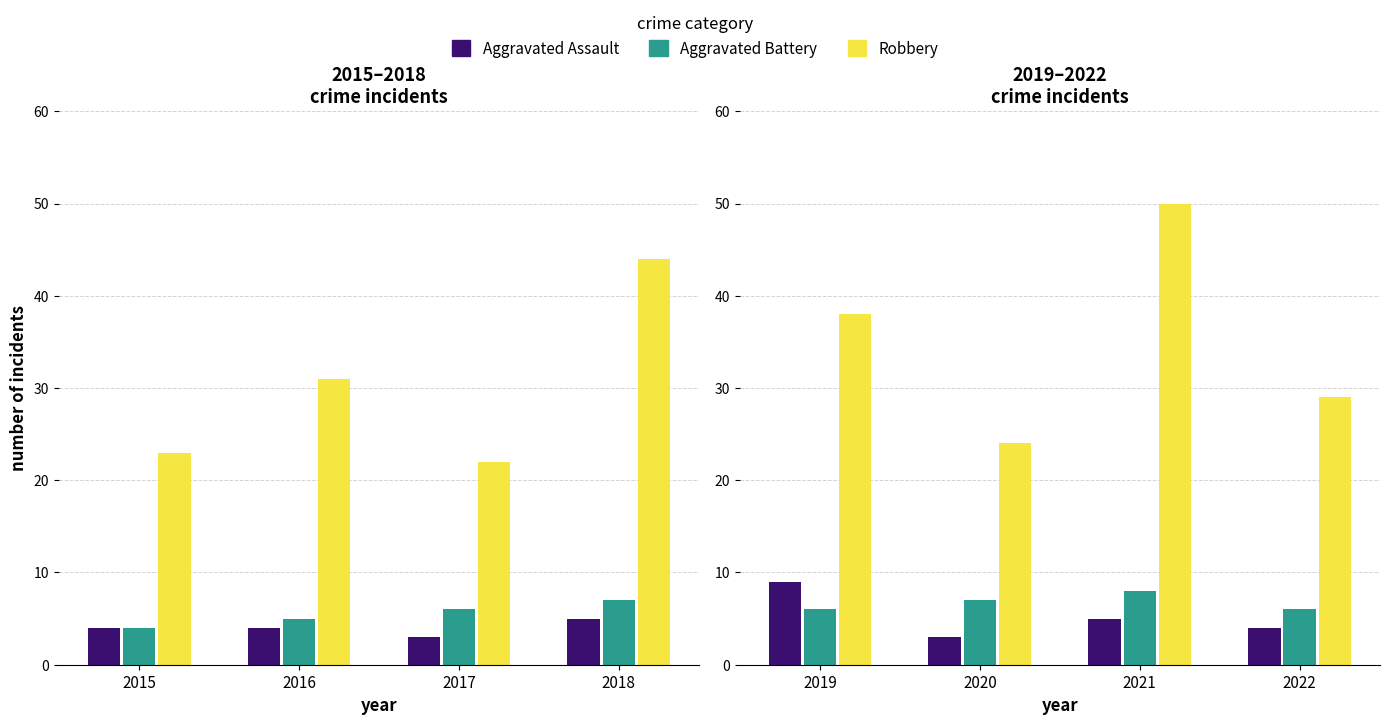

Does the chart contain any negative values?

No